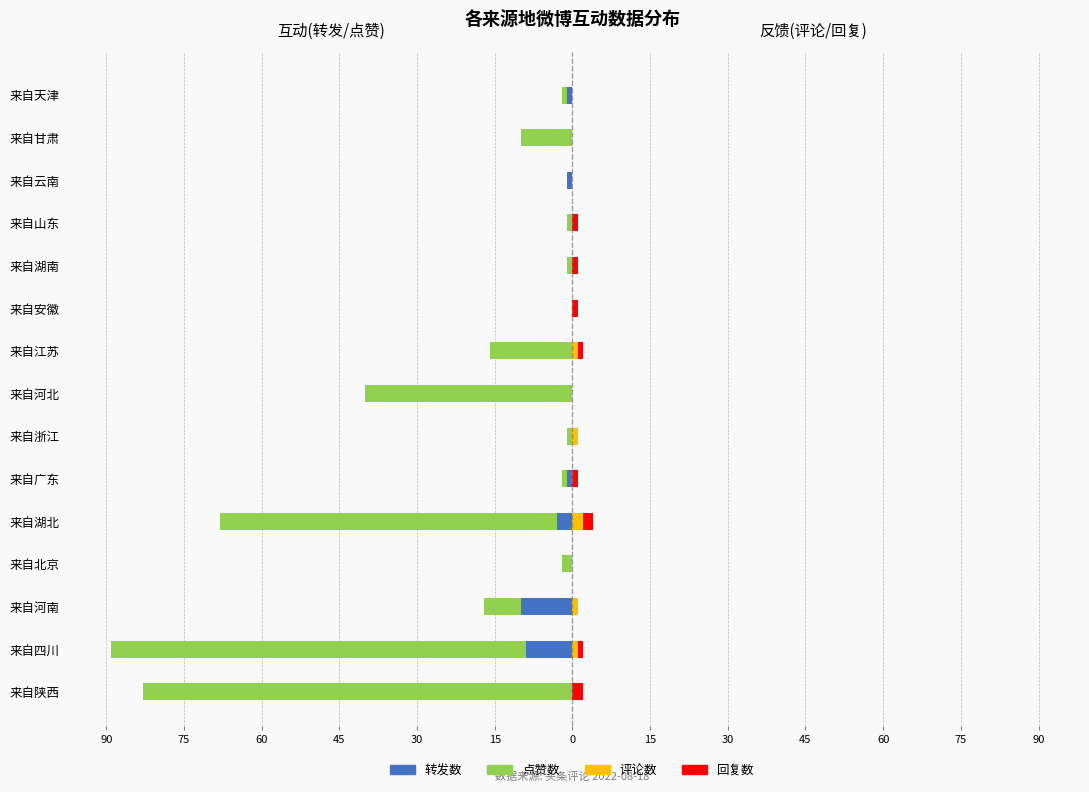

What is the difference between the maximum and second lowest values in the 转发数(左) series?

9